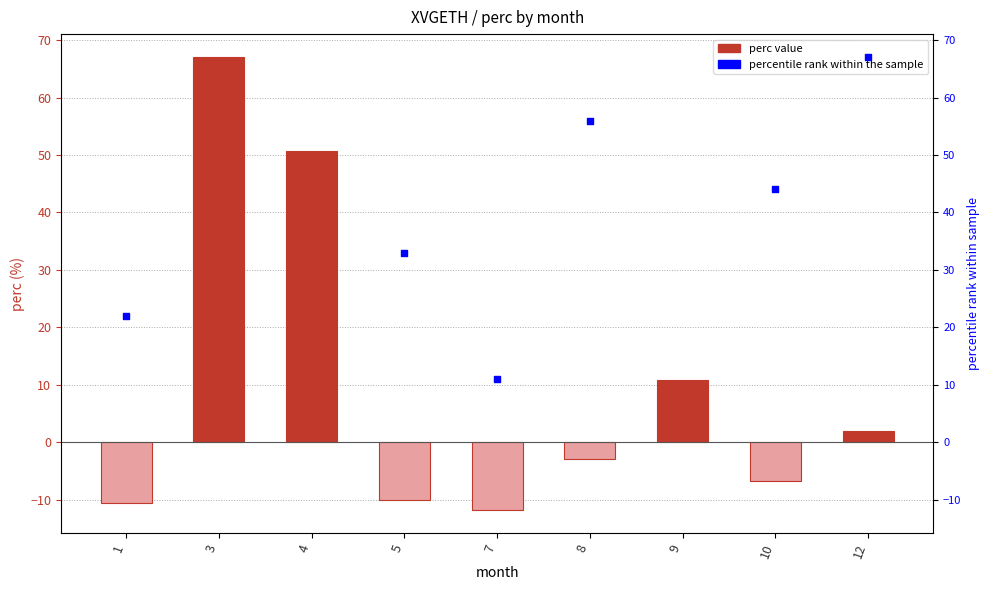

Which series contains the highest Y value?

percentile rank within the sample